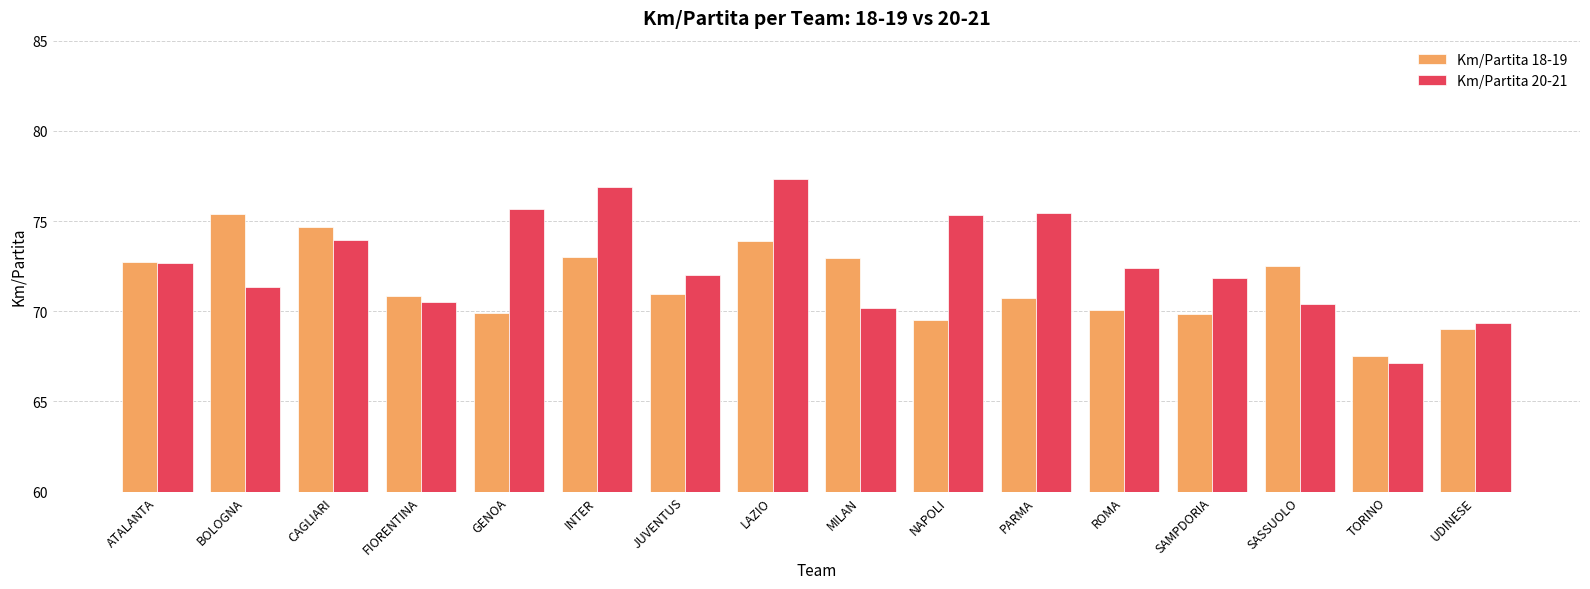

Which label corresponds to the largest value in the chart?

LAZIO